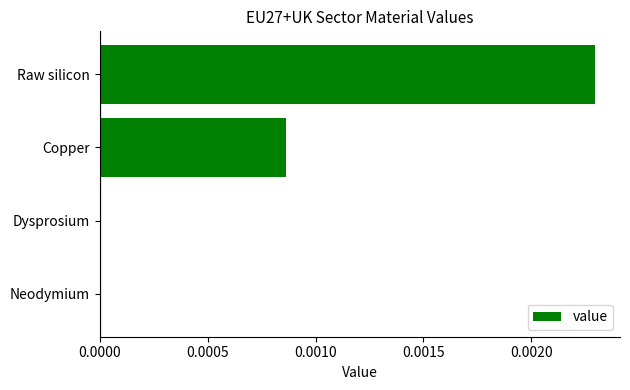

The value at Copper is 0.0. True or false?

True